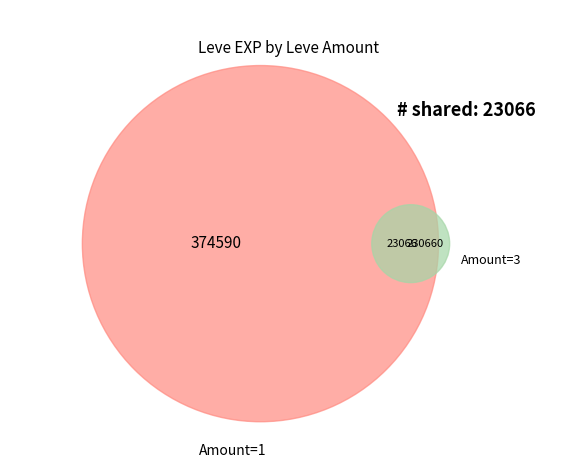

Which slice is the largest?

1